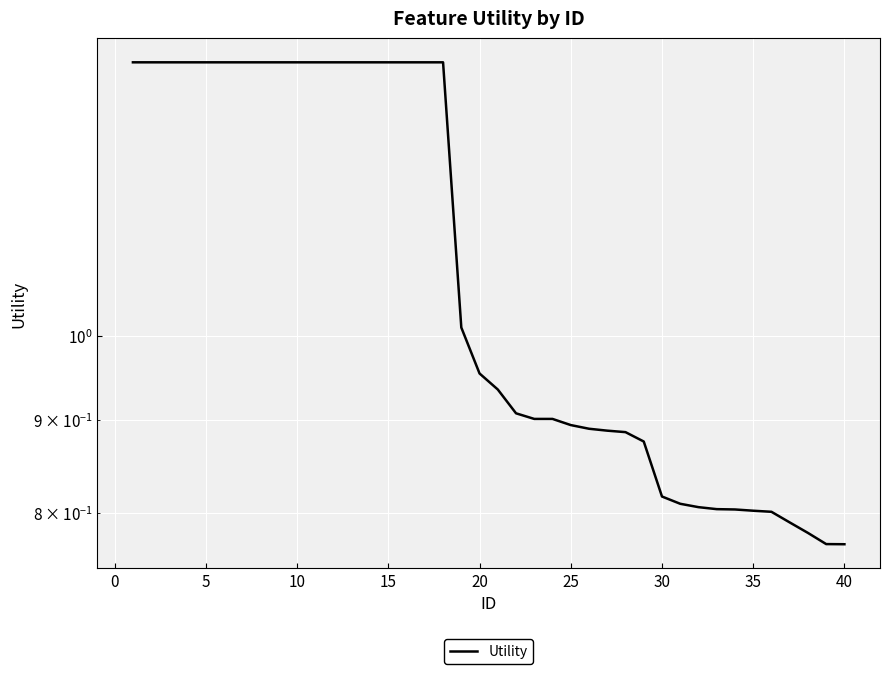

What is the difference between the maximum and second lowest values?

0.6